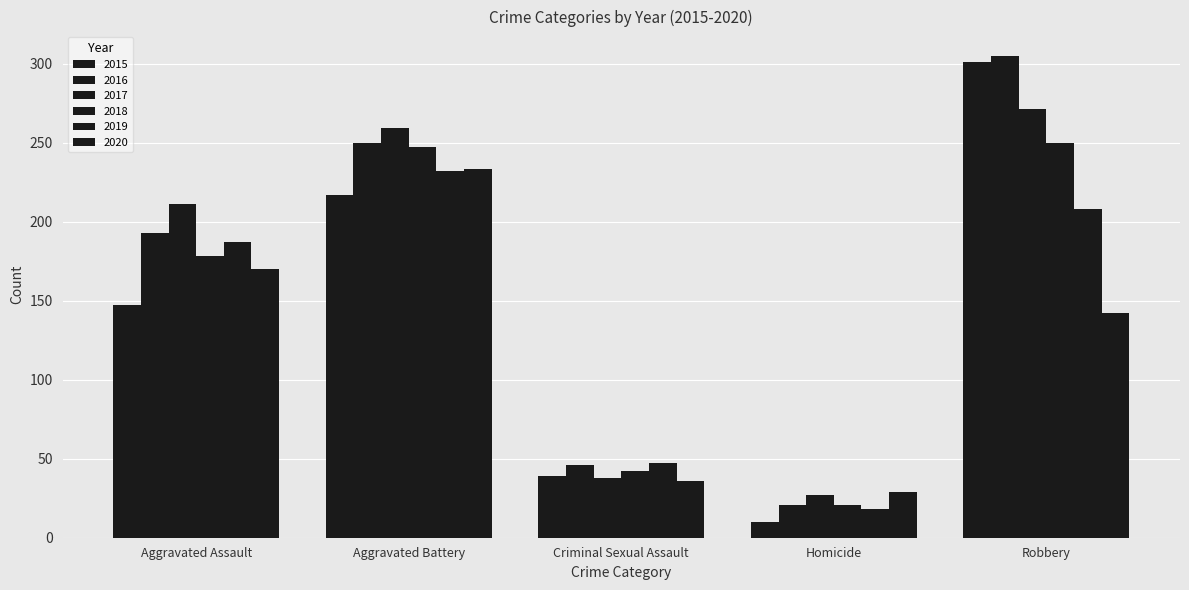

Does the chart contain stacked bars?

No